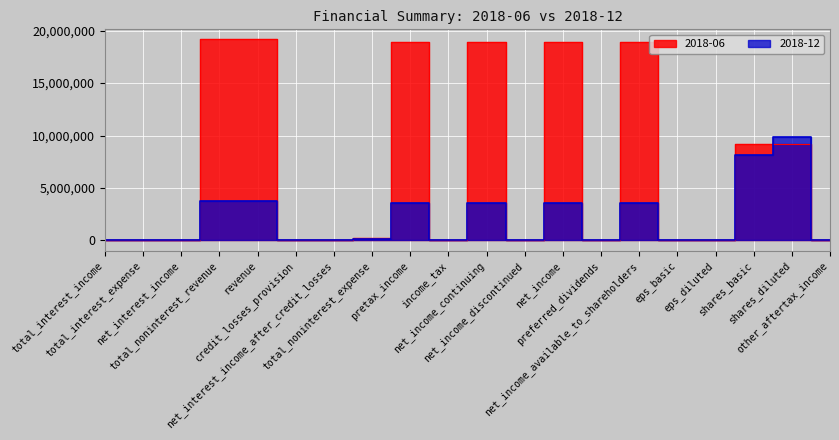

Reading left to right, extract all data points from this chart.

2018-06: 0.0	0.0	0.0	19170000.0	19170000.0	0.0	0.0	269000.0	18901000.0	0.0	18901000.0	0.0	18901000.0	0.0	18901000.0	2.0	2.0	9220000.0	9220000.0	0.0
2018-12: 0.0	0.0	0.0	3718000.0	3718000.0	0.0	0.0	177000.0	3541000.0	0.0	3541000.0	0.0	3541000.0	0.0	3541000.0	0.5	0.5	8177000.0	9831000.0	0.0